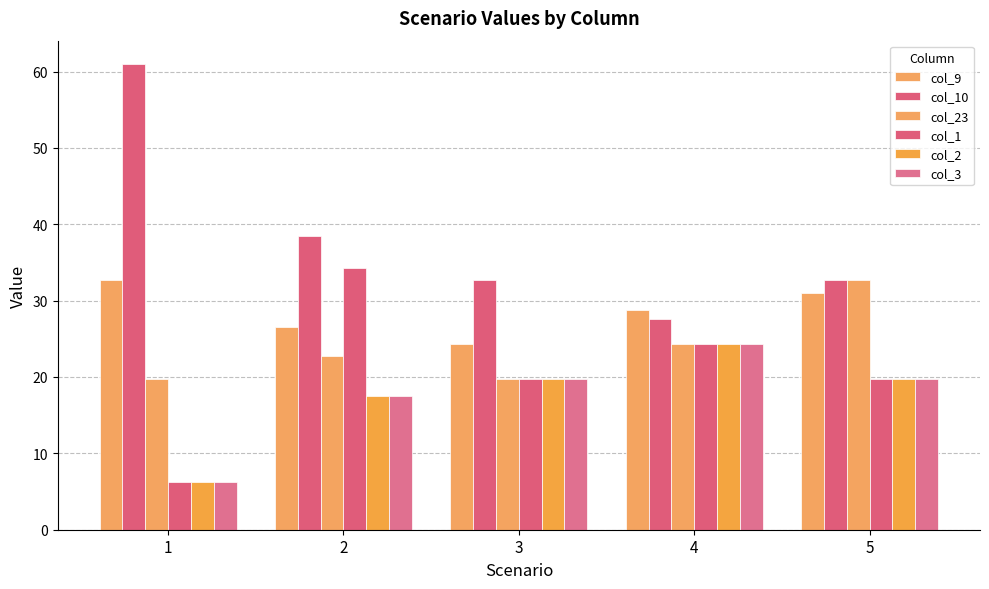

Is it true that col_23 equals 29.7 at 1?

False